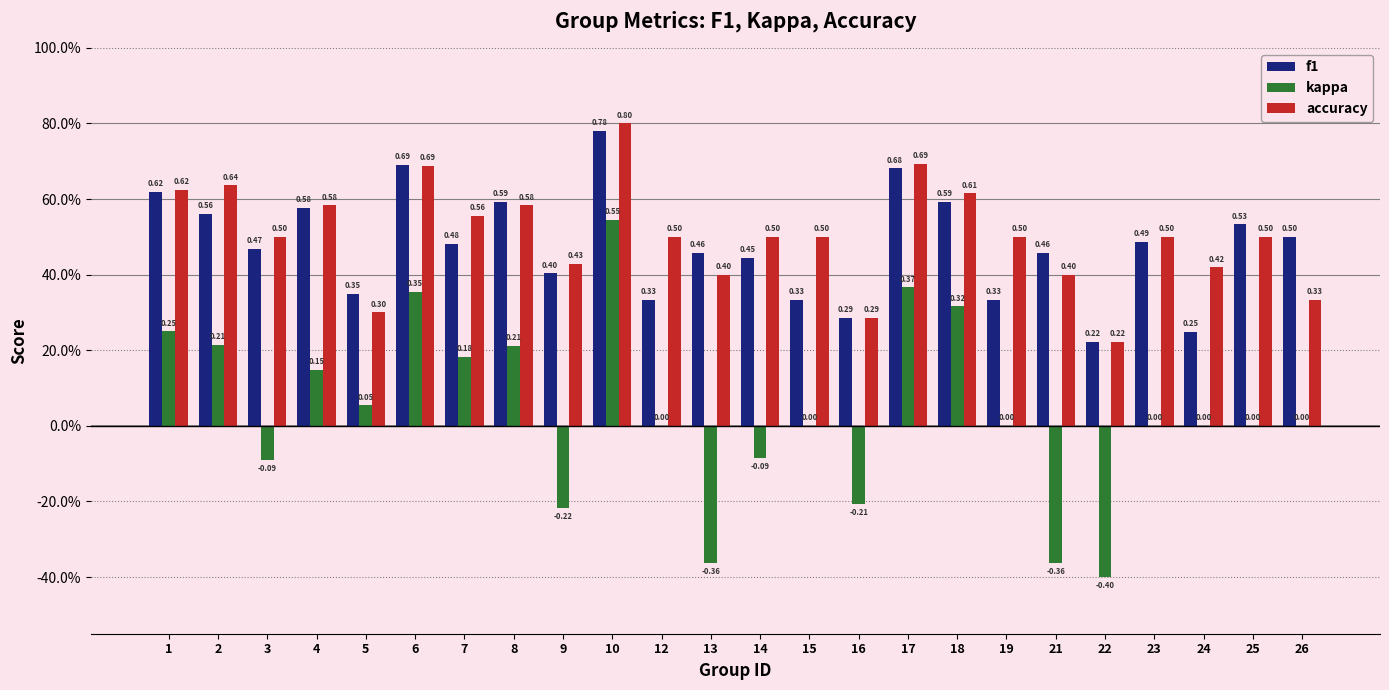

Rank the series at 17 from lowest to highest value.

kappa, f1, accuracy